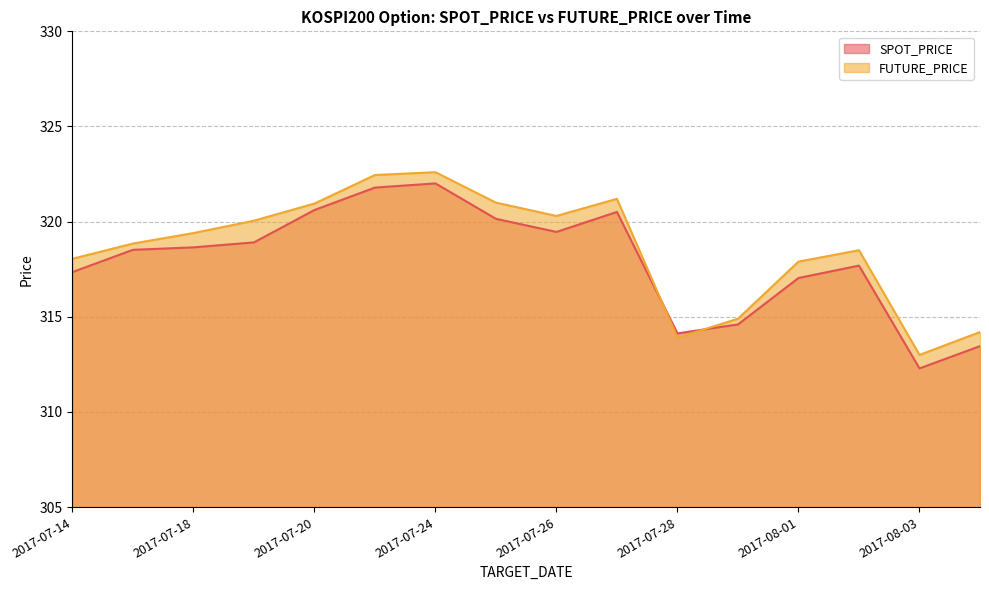

What are all the series names shown in the legend?

SPOT_PRICE, FUTURE_PRICE